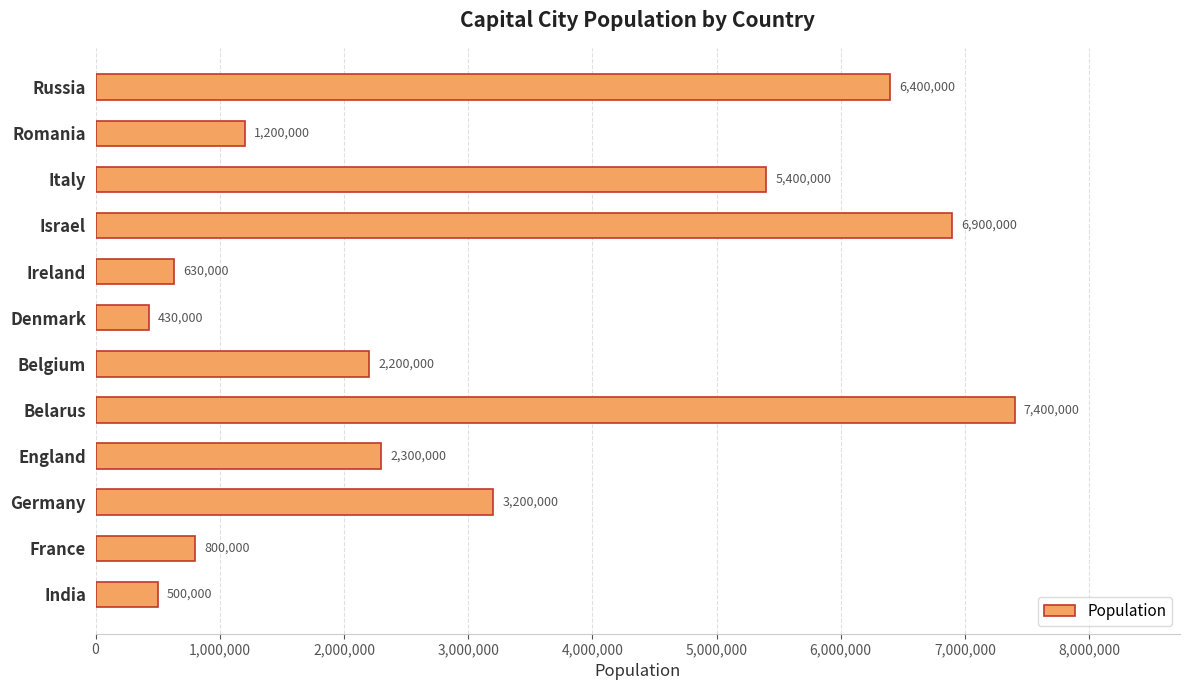

What is the change in value from Germany to Belgium?

-1000000